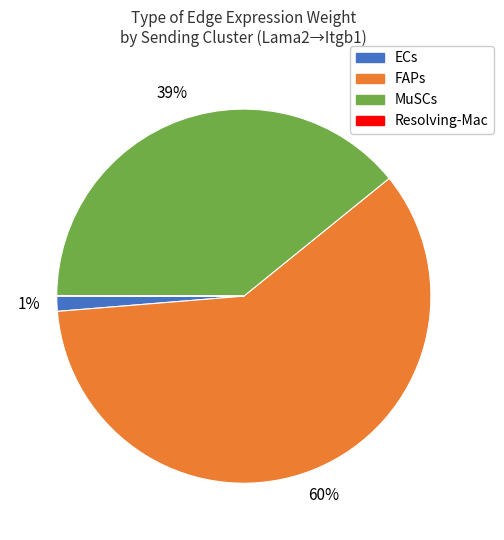

What is the largest slice in the pie chart?

FAPs